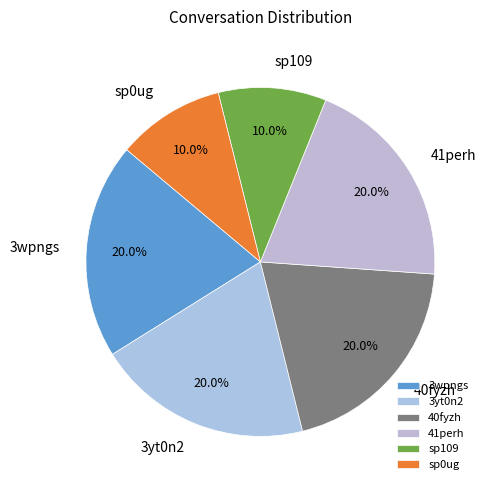

Combined, what portion of the pie is 3wpngs and 3yt0n2?

40.0%